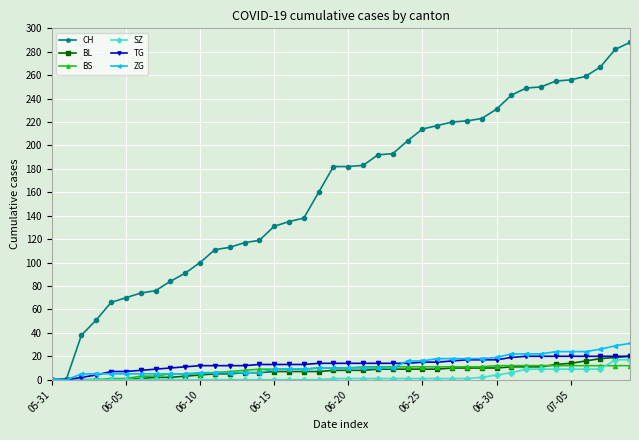

What is the value of the ZG point at the 35th from the left?

24